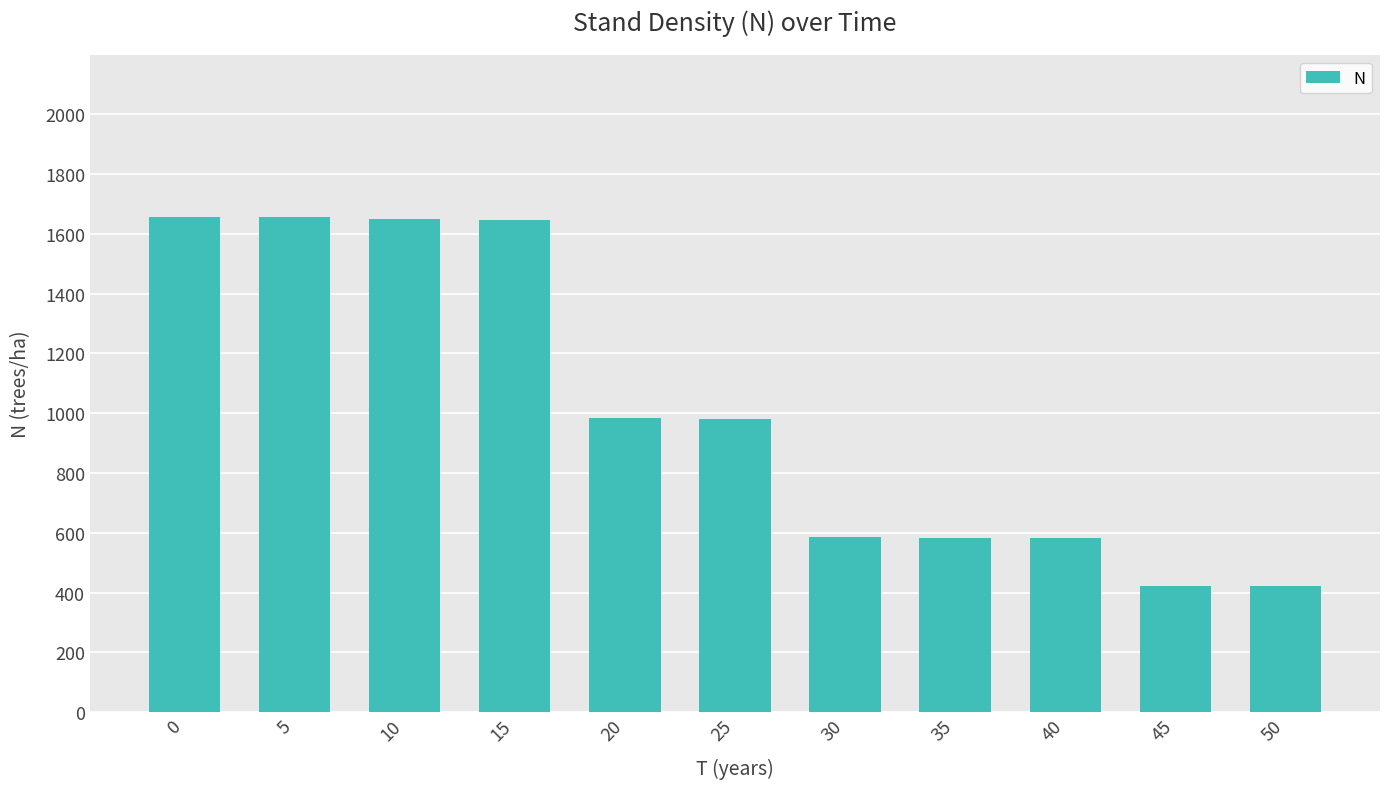

How many data points are above 980?

6